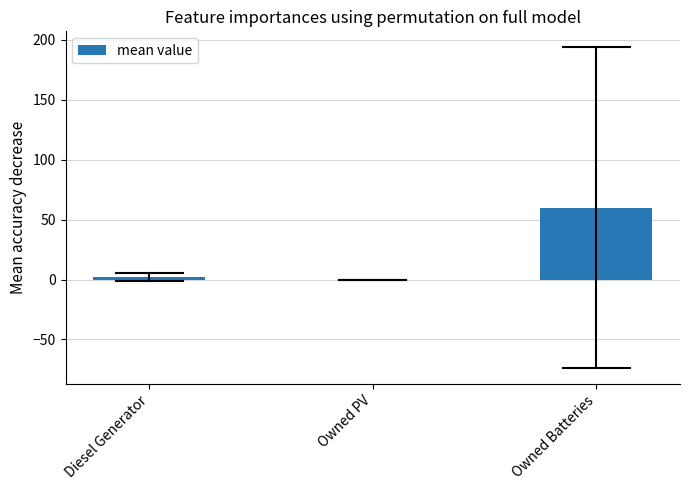

Reading left to right, transcribe all the data shown in this chart.

Diesel Generator=2.3	Owned PV=0.0	Owned Batteries=60.0